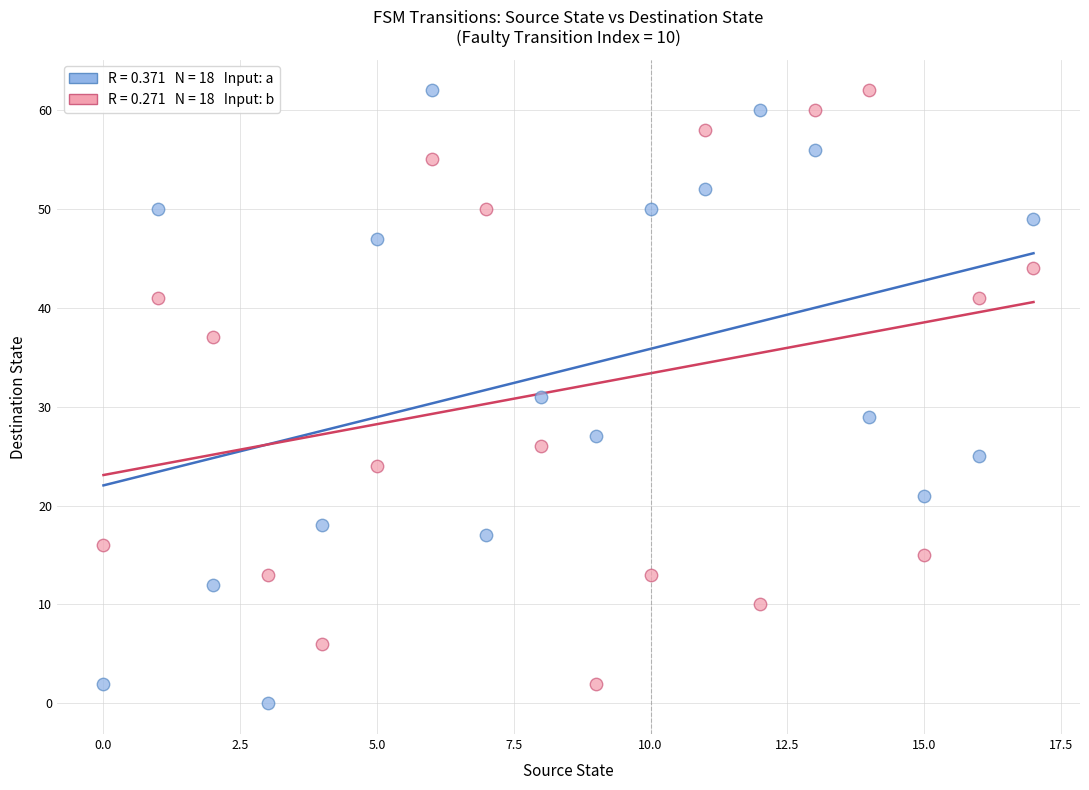

Across all data points, what is the range of Y values (max minus min)?

62